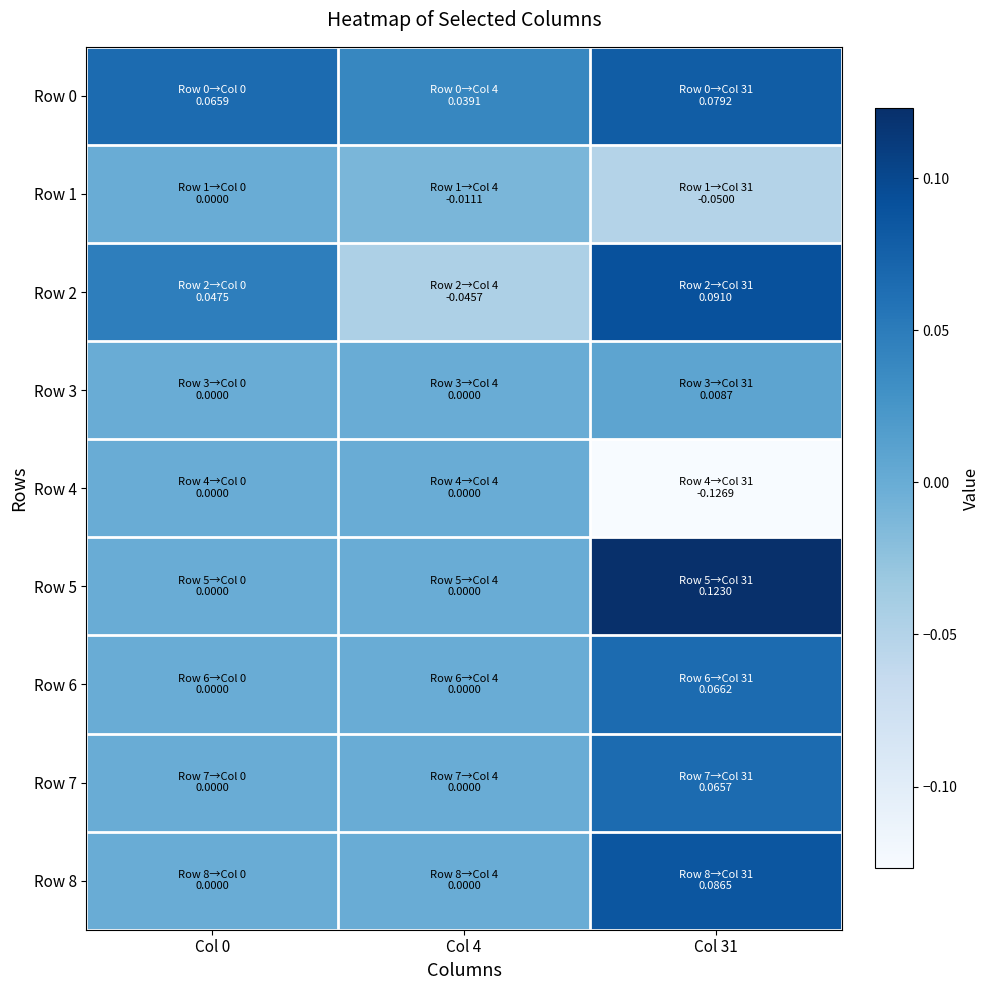

Reading left to right, extract all data points from this chart.

Row 0: Col 0=0.1	Col 4=0.0	Col 31=0.1
Row 1: Col 0=0.0	Col 4=-0.0	Col 31=-0.1
Row 2: Col 0=0.0	Col 4=-0.0	Col 31=0.1
Row 3: Col 0=0.0	Col 4=0.0	Col 31=0.0
Row 4: Col 0=0.0	Col 4=0.0	Col 31=-0.1
Row 5: Col 0=0.0	Col 4=0.0	Col 31=0.1
Row 6: Col 0=0.0	Col 4=0.0	Col 31=0.1
Row 7: Col 0=0.0	Col 4=0.0	Col 31=0.1
Row 8: Col 0=0.0	Col 4=0.0	Col 31=0.1